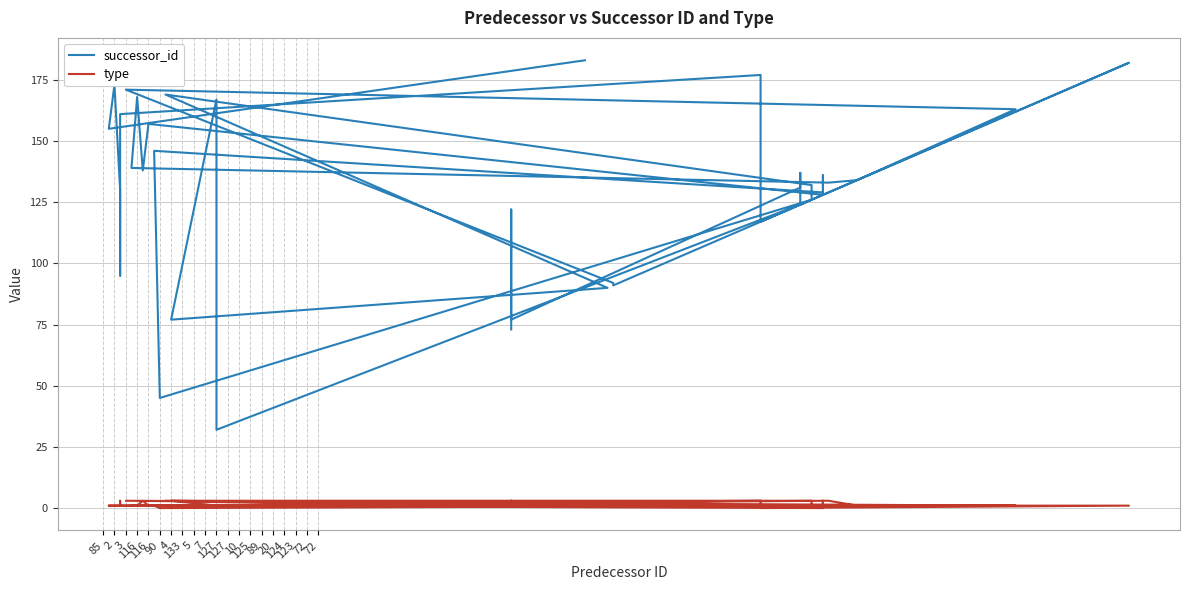

Count the type values in the range 1 to 3.

36